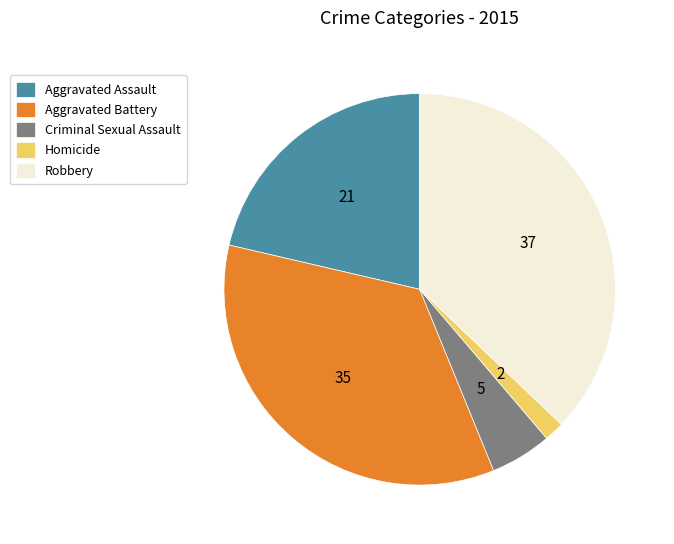

Between Aggravated Assault and Robbery, which is larger?

Robbery